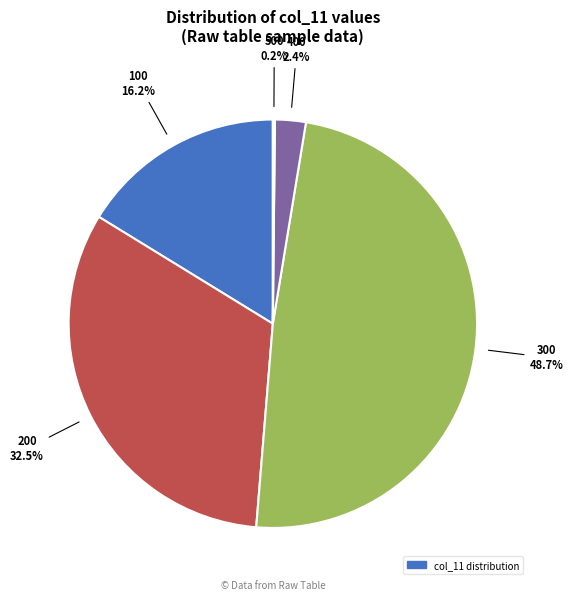

To the nearest percent, what is the average slice percentage?

20%